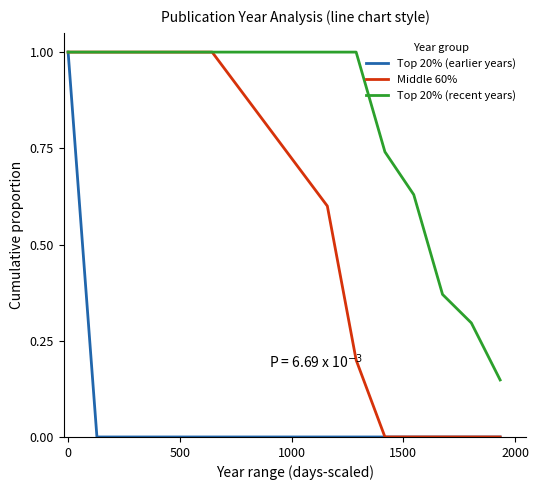

At how many categories does at least one series exceed 0?

16